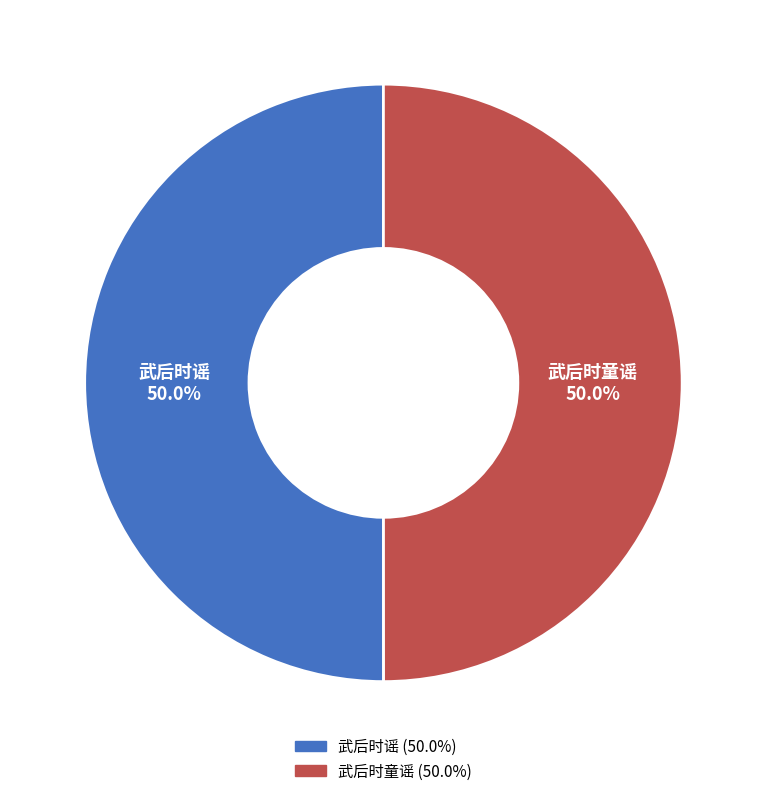

Is it true that 武后时童谣 is 63% of the pie?

False